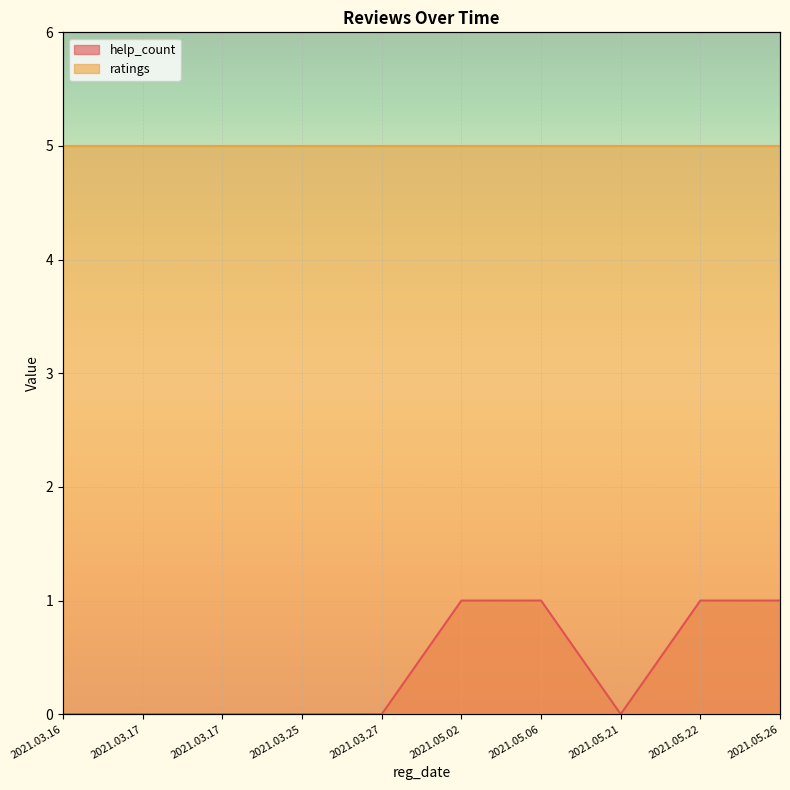

Which category has the highest value across all series?

2021.05.02